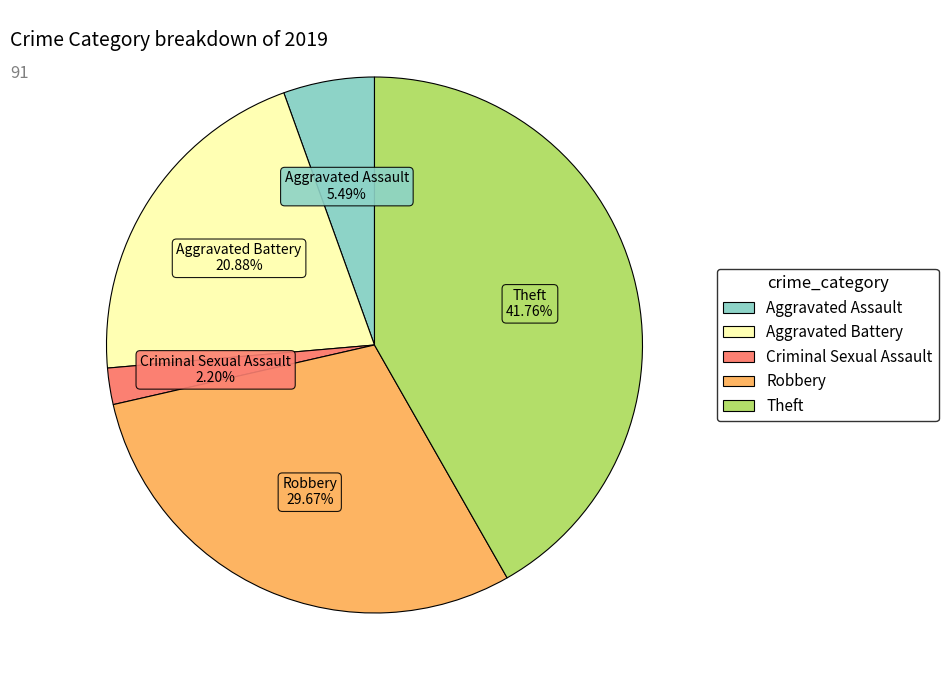

Does any single category account for the majority?

No